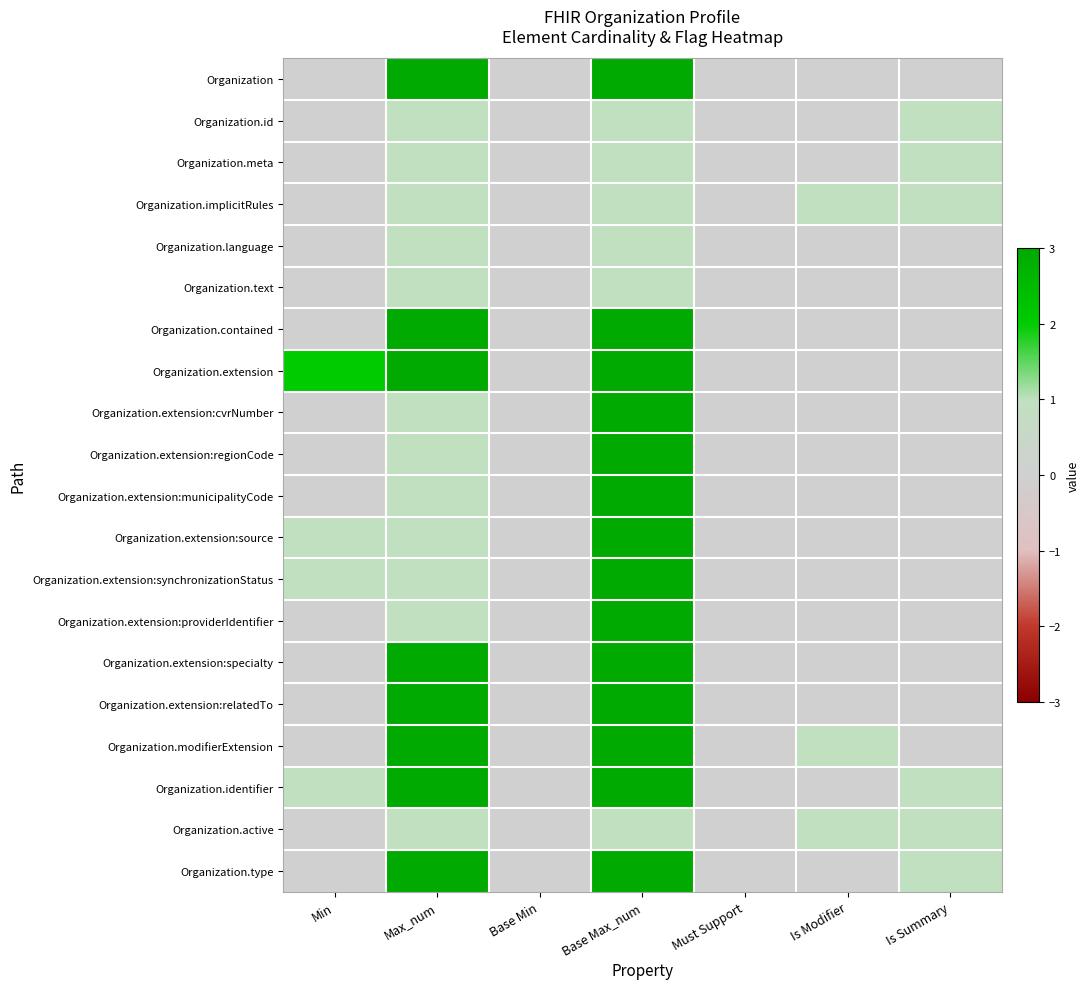

Reading left to right, transcribe all the data shown in this chart.

Organization: Min=0	Max_num=99	Base Min=0	Base Max_num=99	Must Support=0	Is Modifier=0	Is Summary=0
Organization.id: Min=0	Max_num=1	Base Min=0	Base Max_num=1	Must Support=0	Is Modifier=0	Is Summary=1
Organization.meta: Min=0	Max_num=1	Base Min=0	Base Max_num=1	Must Support=0	Is Modifier=0	Is Summary=1
Organization.implicitRules: Min=0	Max_num=1	Base Min=0	Base Max_num=1	Must Support=0	Is Modifier=1	Is Summary=1
Organization.language: Min=0	Max_num=1	Base Min=0	Base Max_num=1	Must Support=0	Is Modifier=0	Is Summary=0
Organization.text: Min=0	Max_num=1	Base Min=0	Base Max_num=1	Must Support=0	Is Modifier=0	Is Summary=0
Organization.contained: Min=0	Max_num=99	Base Min=0	Base Max_num=99	Must Support=0	Is Modifier=0	Is Summary=0
Organization.extension: Min=2	Max_num=99	Base Min=0	Base Max_num=99	Must Support=0	Is Modifier=0	Is Summary=0
Organization.extension:cvrNumber: Min=0	Max_num=1	Base Min=0	Base Max_num=99	Must Support=0	Is Modifier=0	Is Summary=0
Organization.extension:regionCode: Min=0	Max_num=1	Base Min=0	Base Max_num=99	Must Support=0	Is Modifier=0	Is Summary=0
Organization.extension:municipalityCode: Min=0	Max_num=1	Base Min=0	Base Max_num=99	Must Support=0	Is Modifier=0	Is Summary=0
Organization.extension:source: Min=1	Max_num=1	Base Min=0	Base Max_num=99	Must Support=0	Is Modifier=0	Is Summary=0
Organization.extension:synchronizationStatus: Min=1	Max_num=1	Base Min=0	Base Max_num=99	Must Support=0	Is Modifier=0	Is Summary=0
Organization.extension:providerIdentifier: Min=0	Max_num=1	Base Min=0	Base Max_num=99	Must Support=0	Is Modifier=0	Is Summary=0
Organization.extension:specialty: Min=0	Max_num=99	Base Min=0	Base Max_num=99	Must Support=0	Is Modifier=0	Is Summary=0
Organization.extension:relatedTo: Min=0	Max_num=99	Base Min=0	Base Max_num=99	Must Support=0	Is Modifier=0	Is Summary=0
Organization.modifierExtension: Min=0	Max_num=99	Base Min=0	Base Max_num=99	Must Support=0	Is Modifier=1	Is Summary=0
Organization.identifier: Min=1	Max_num=99	Base Min=0	Base Max_num=99	Must Support=0	Is Modifier=0	Is Summary=1
Organization.active: Min=0	Max_num=1	Base Min=0	Base Max_num=1	Must Support=0	Is Modifier=1	Is Summary=1
Organization.type: Min=0	Max_num=99	Base Min=0	Base Max_num=99	Must Support=0	Is Modifier=0	Is Summary=1